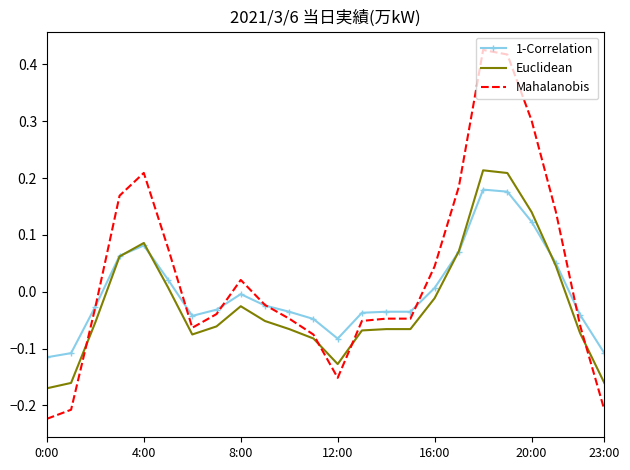

Which series has the largest range (max minus min)?

Mahalanobis